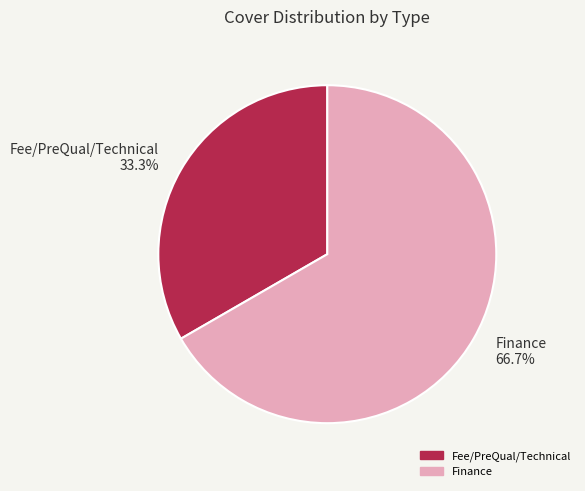

To the nearest percent, what portion does Fee/PreQual/Technical represent?

33%